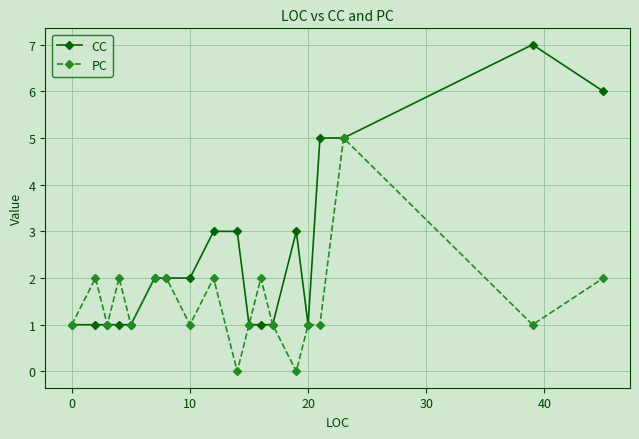

List the series in order of their peak value, highest first.

CC, PC